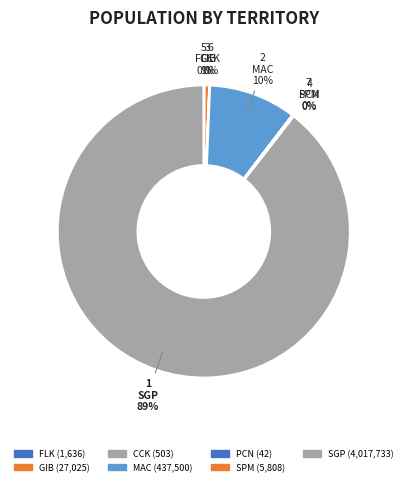

Which category has the biggest portion of the pie?

SGP